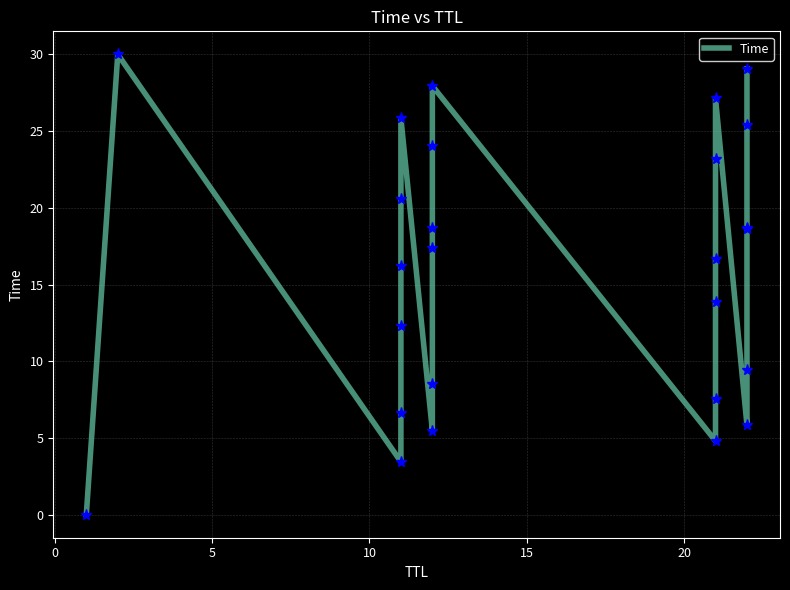

What is the greatest value displayed?

30.0